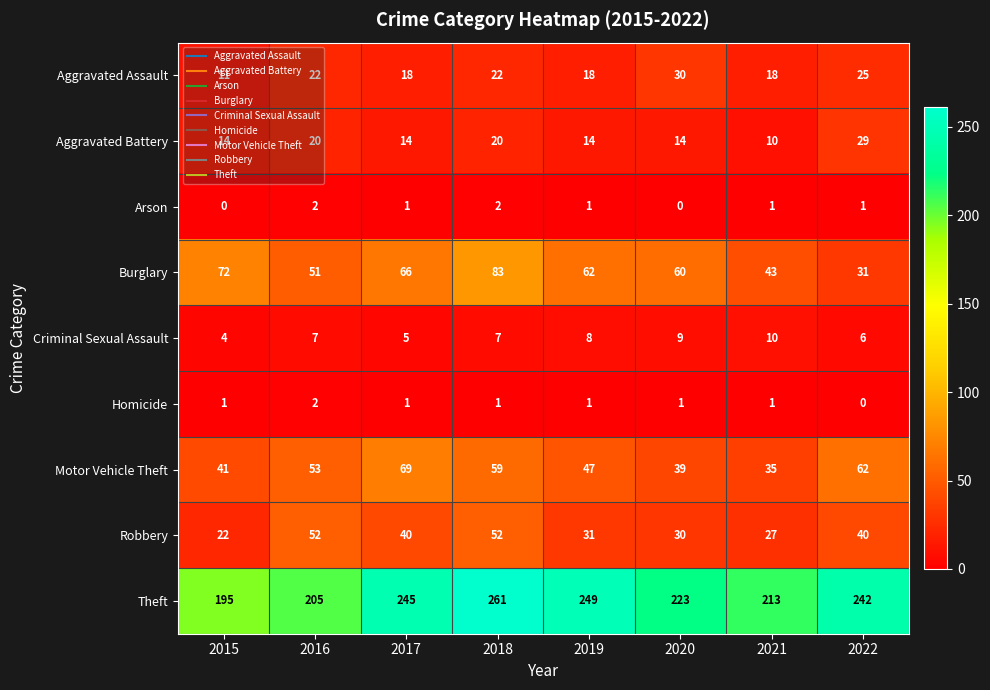

The value of Aggravated Assault at 2016 is 22. True or false?

True